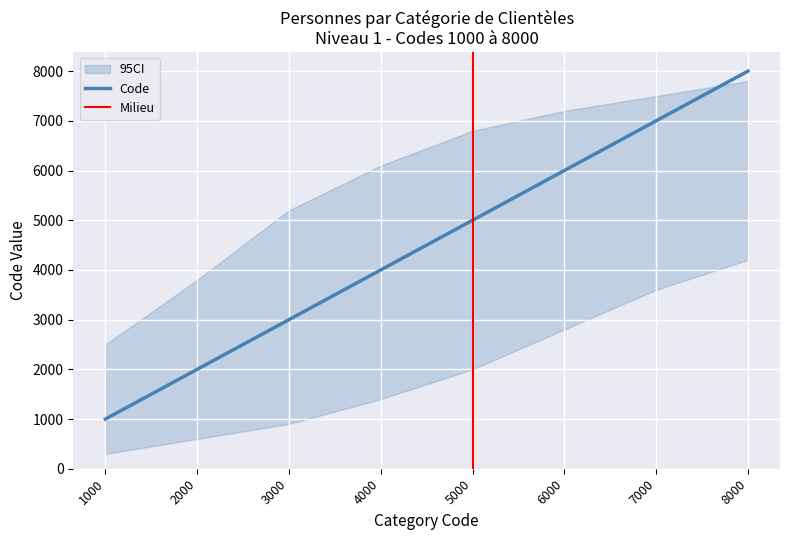

Rank the categories by value from lowest to highest.

1000, 2000, 3000, 4000, 5000, 6000, 7000, 8000